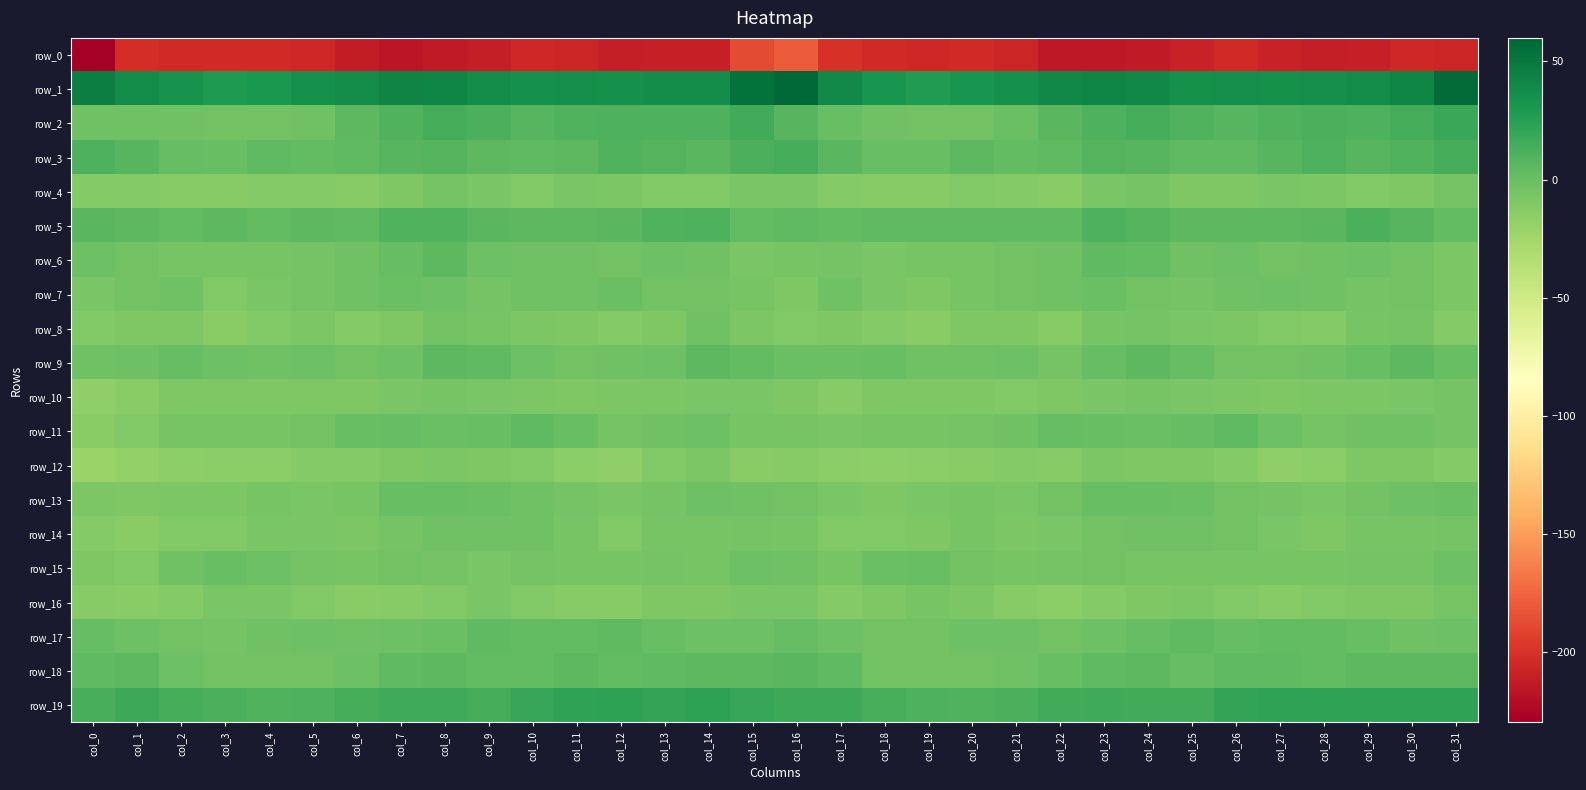

The value of row_0 at col_7 is -95.7. True or false?

False